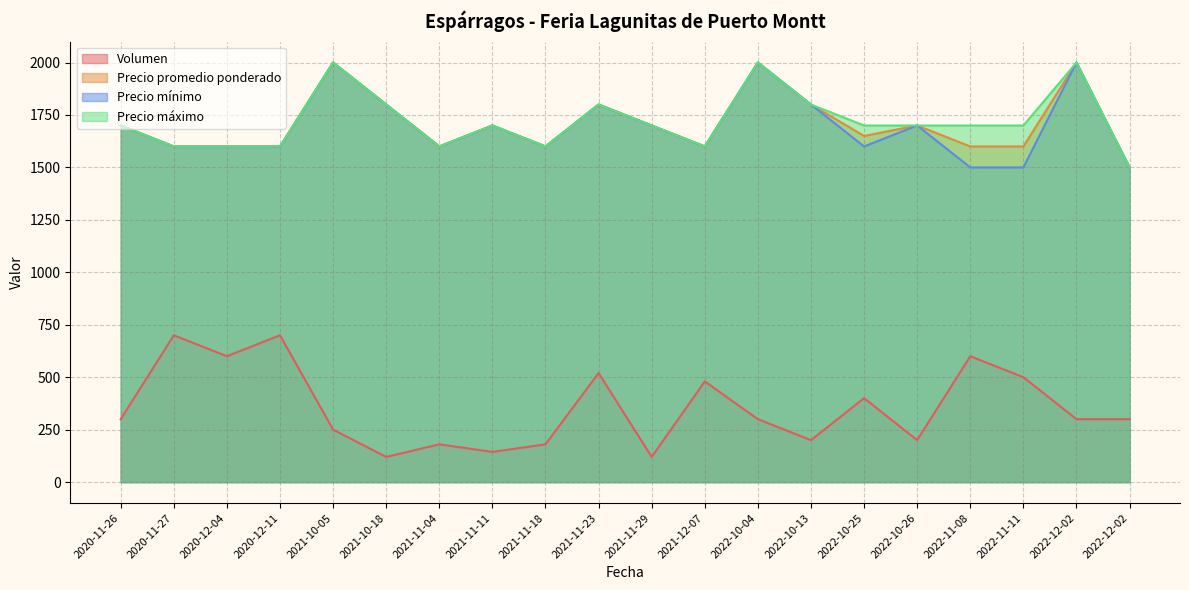

What is the difference between the second highest and second lowest values in the Precio mínimo series?

500